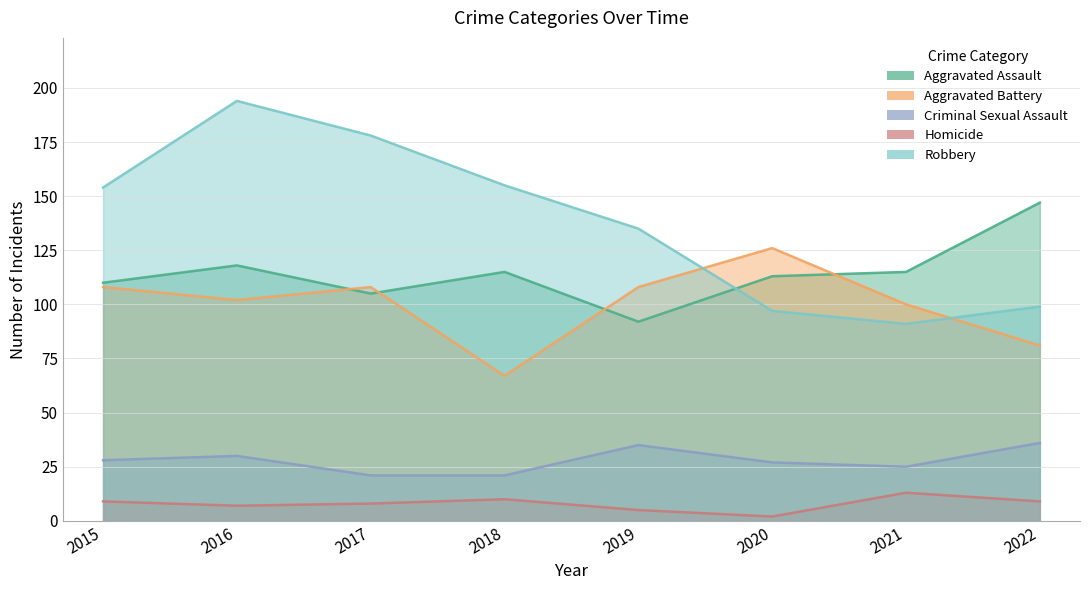

Count the number of categories in the chart.

8